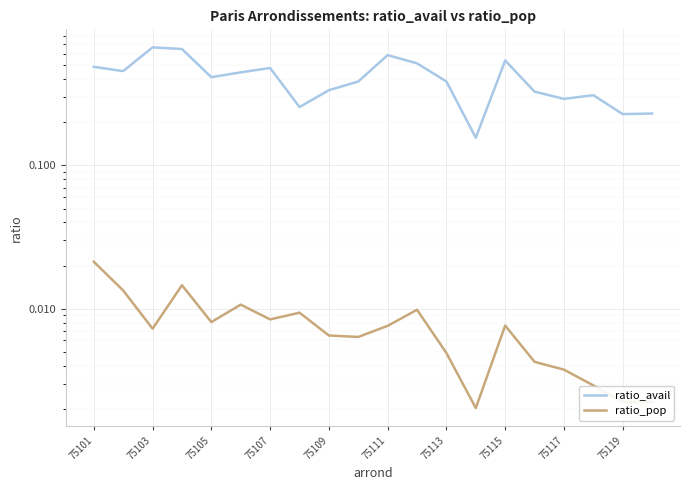

Which has a higher value, 75107 or 18?

75107